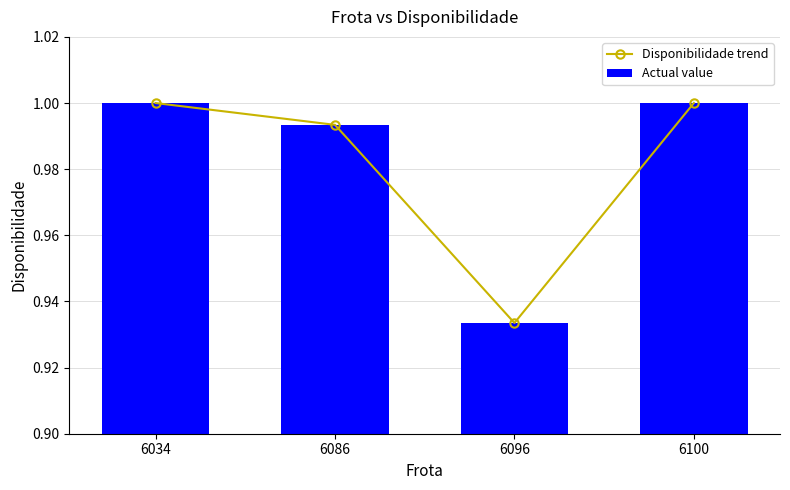

How many values in the Disponibilidade trend series are below 1?

2